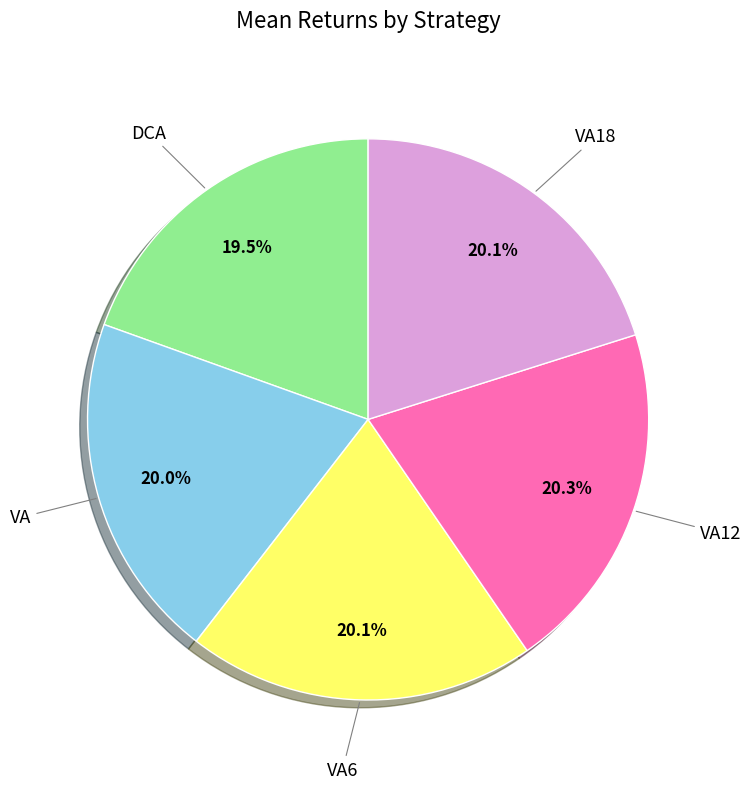

Is there any slice that represents more than half of the pie?

No